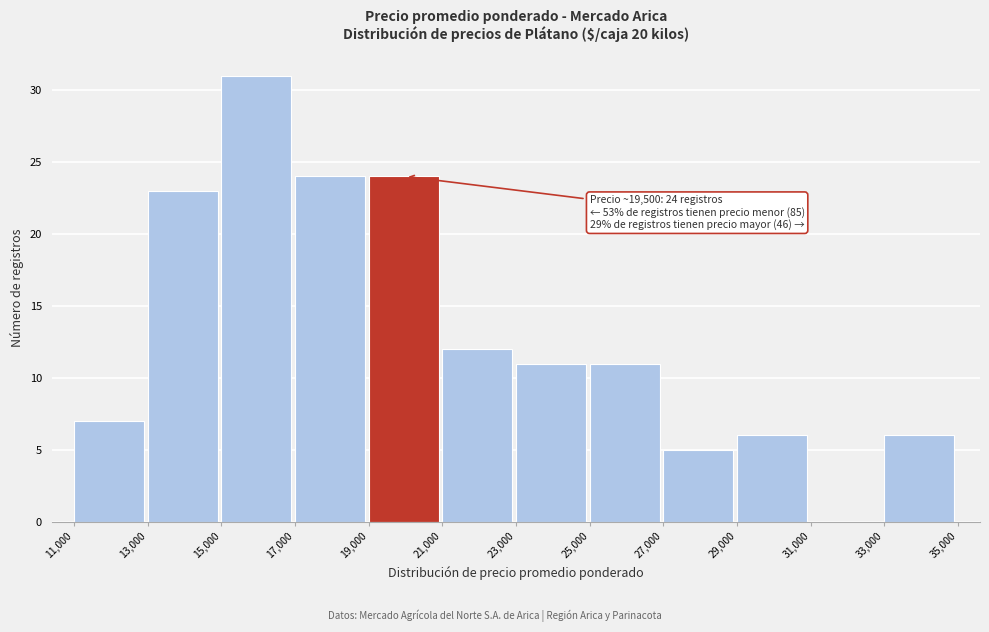

Over which range of the x-axis is the bar tallest?

15,000 to 17,000